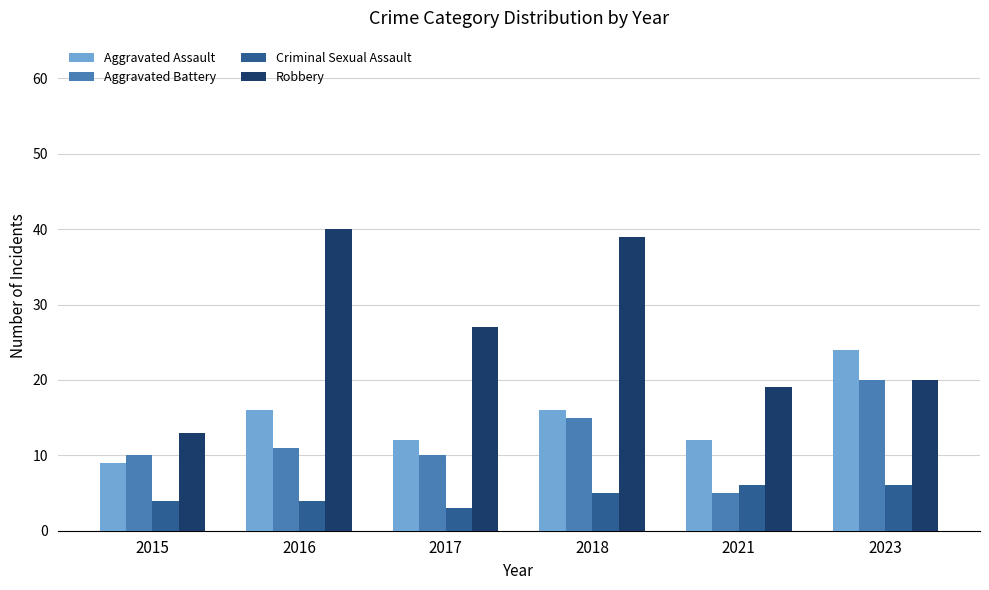

What is the minimum value shown in the chart?

3